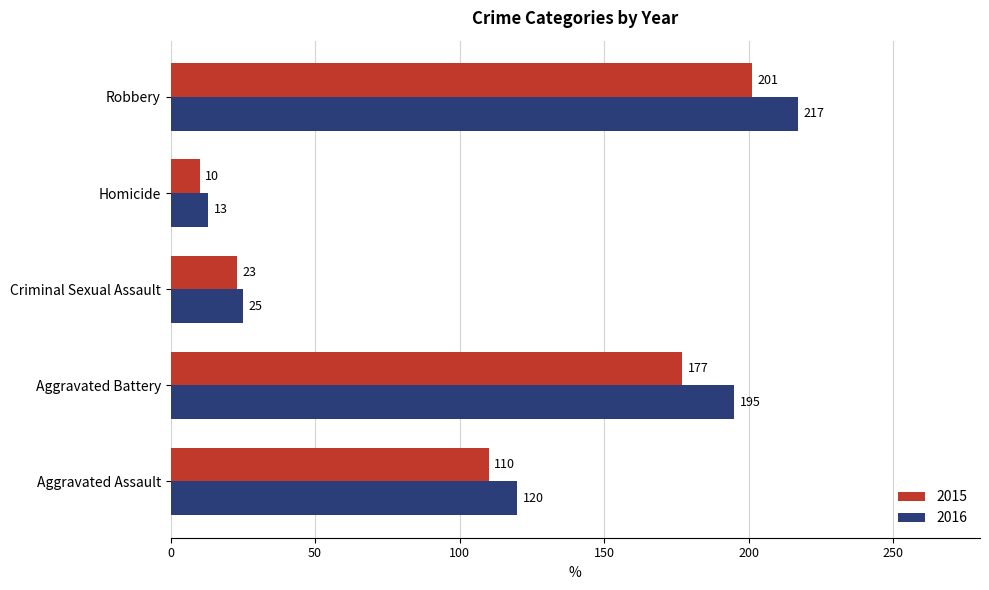

At which label is 2016 closest to 115?

Aggravated Assault